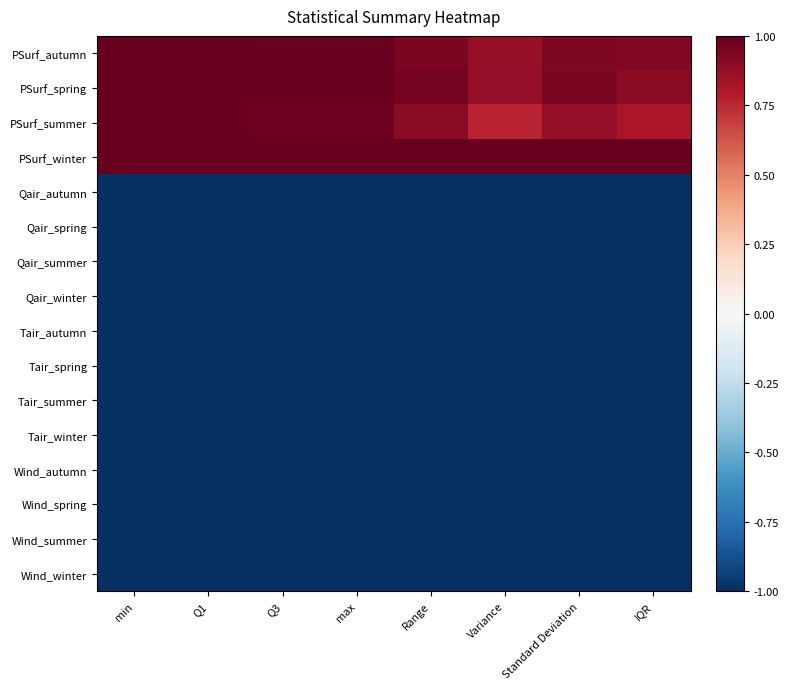

Rank the series by their maximum value, from highest to lowest.

PSurf_summer, PSurf_winter, PSurf_autumn, PSurf_spring, Tair_summer, Tair_autumn, Tair_spring, Tair_winter, Wind_summer, Wind_spring, Wind_winter, Wind_autumn, Qair_summer, Qair_autumn, Qair_spring, Qair_winter